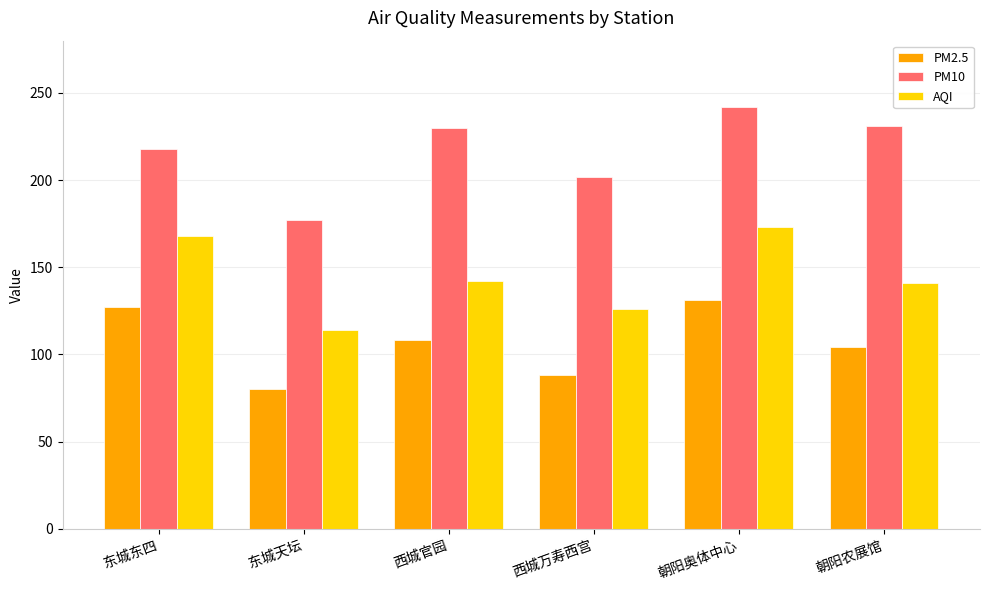

At which label does PM10 reach its minimum?

东城天坛